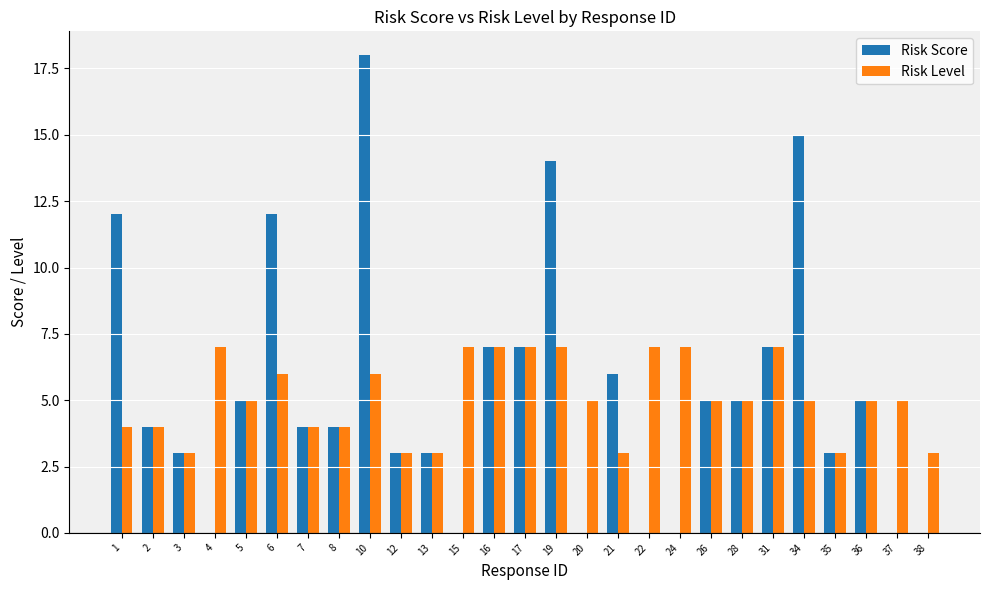

At which category is the sum across all series the highest?

10